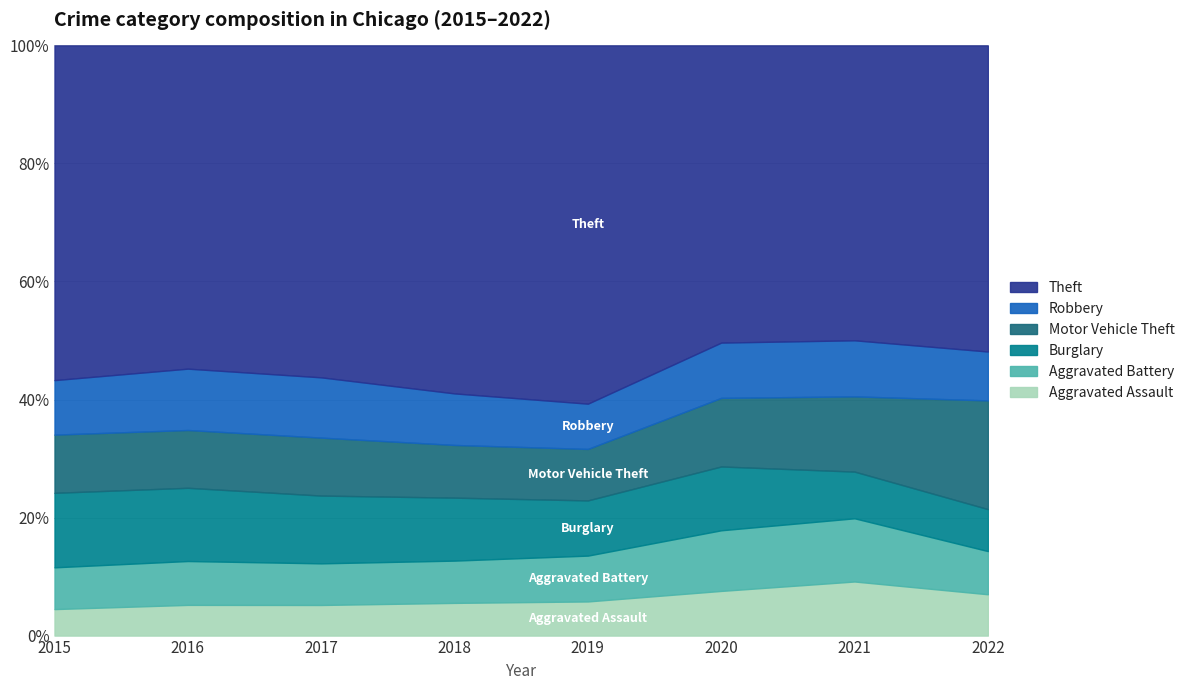

Where is Burglary nearest to the value 8690?

2019